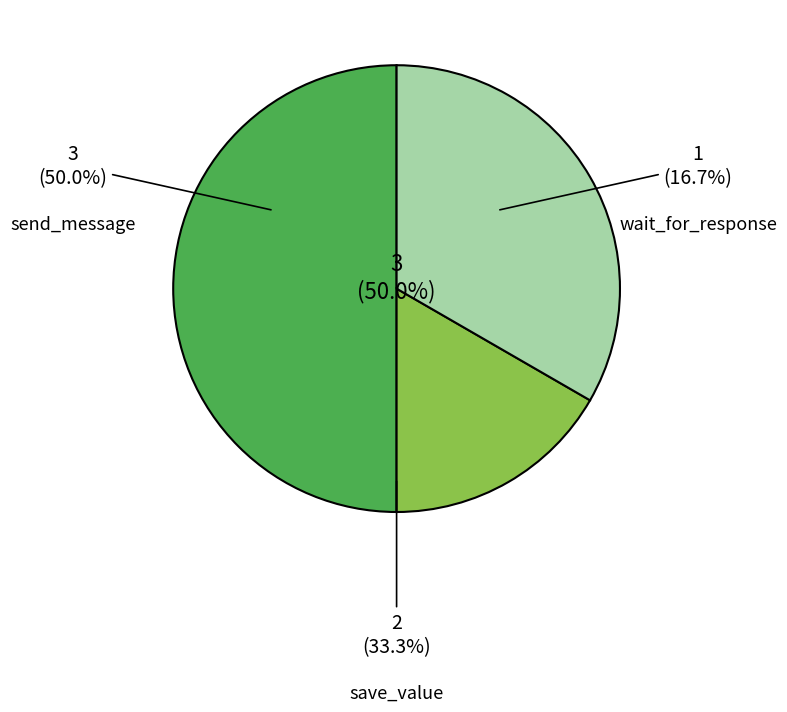

How many segments does this pie chart have?

3